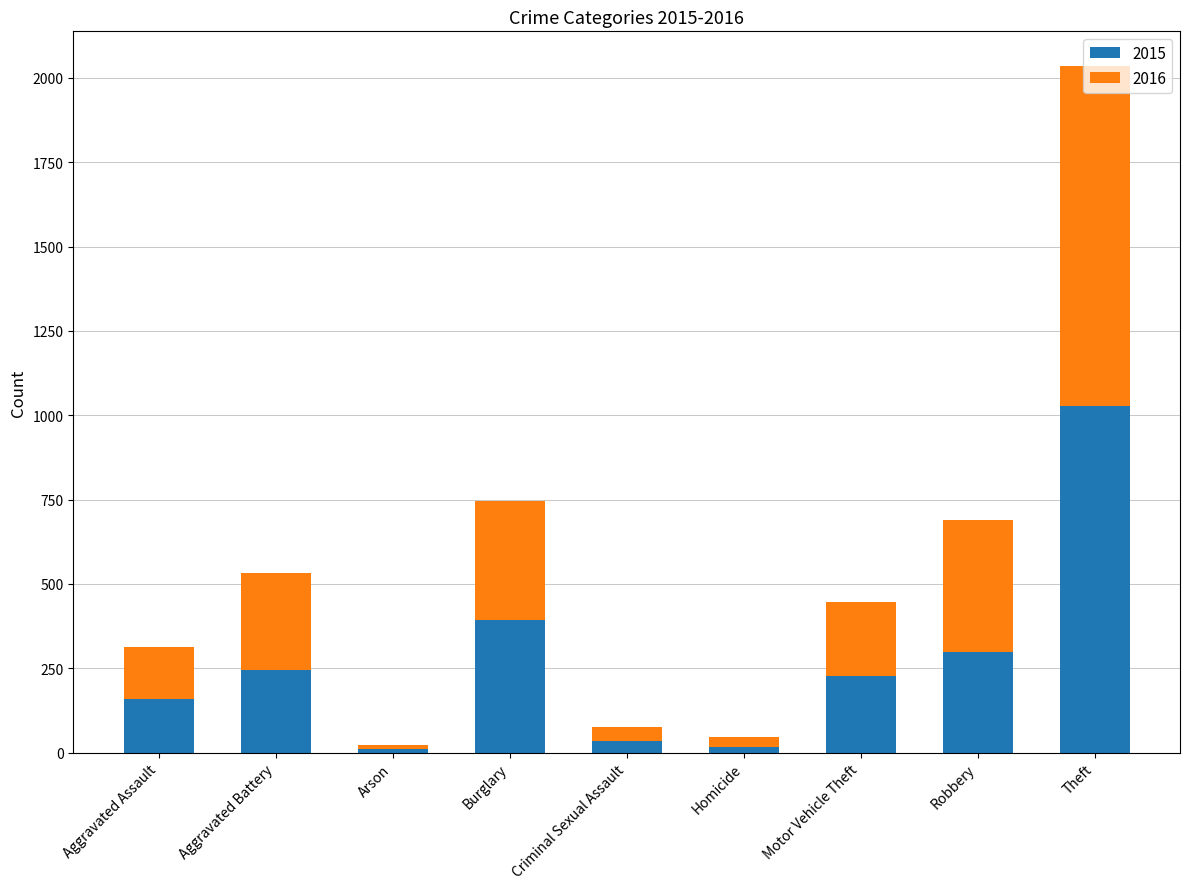

Where is 2015 nearest to the value 519?

Burglary